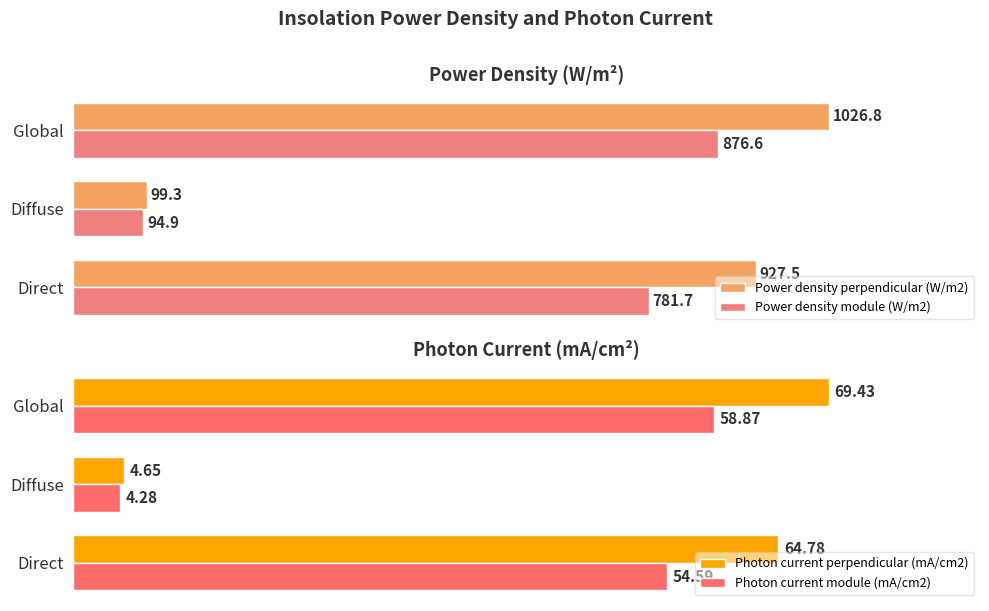

Which series has the largest total across all categories?

Power density perpendicular (W/m2)